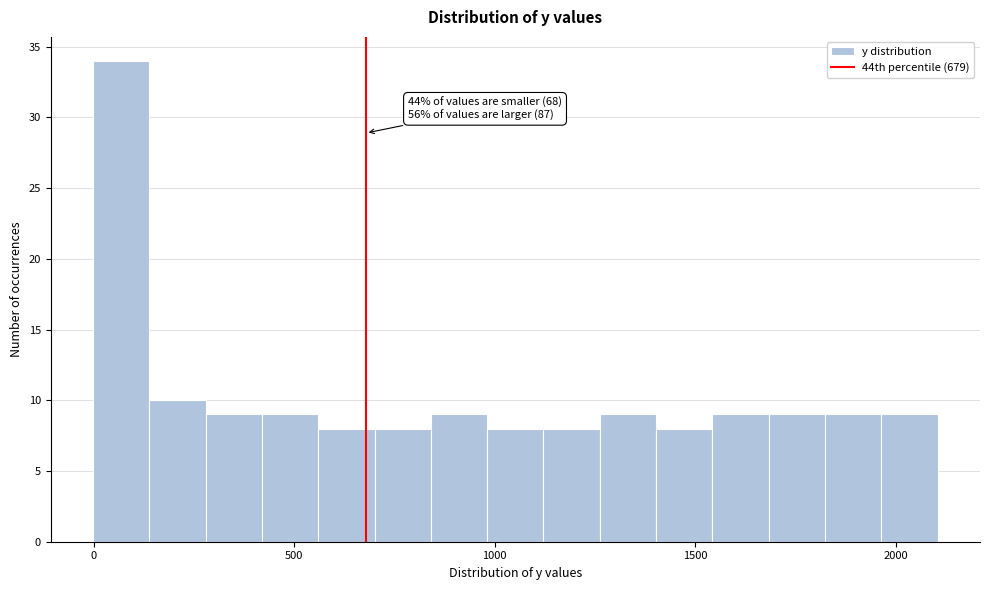

Around what value on the x-axis is the tallest bar? Give the approximate position of its centre, as read against the axis.

50